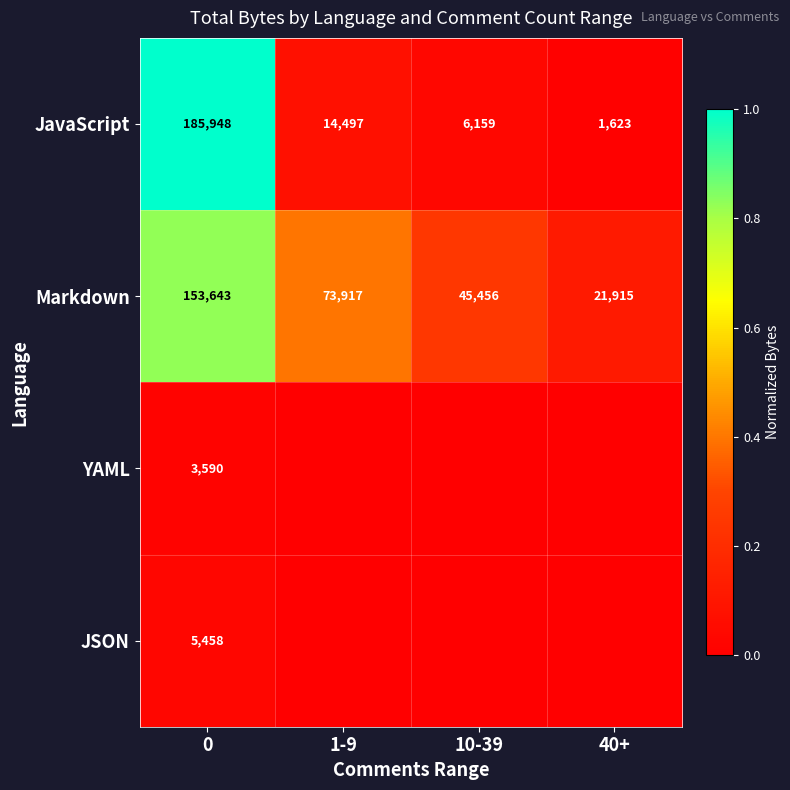

Is the value of Markdown at 40+ greater than the value of JavaScript at 0?

No